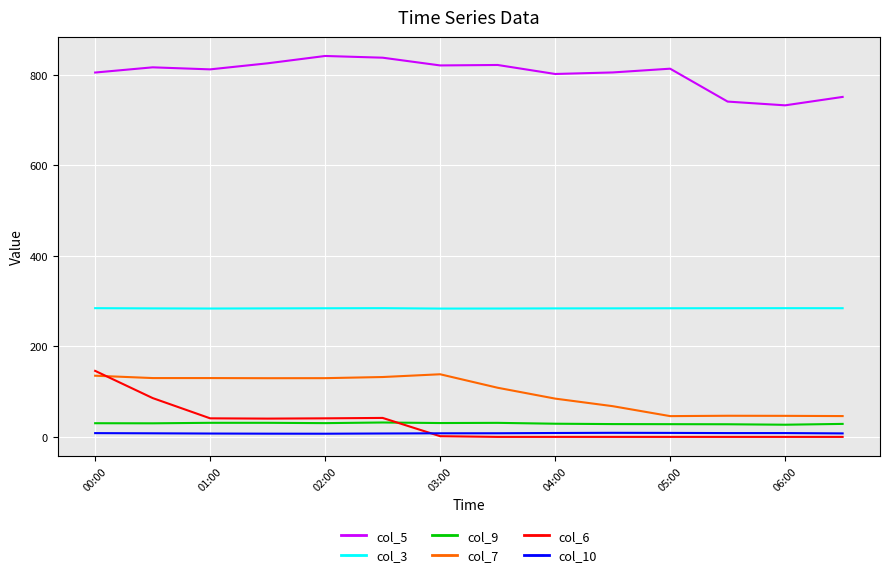

Which series has the largest total across all categories?

col_5